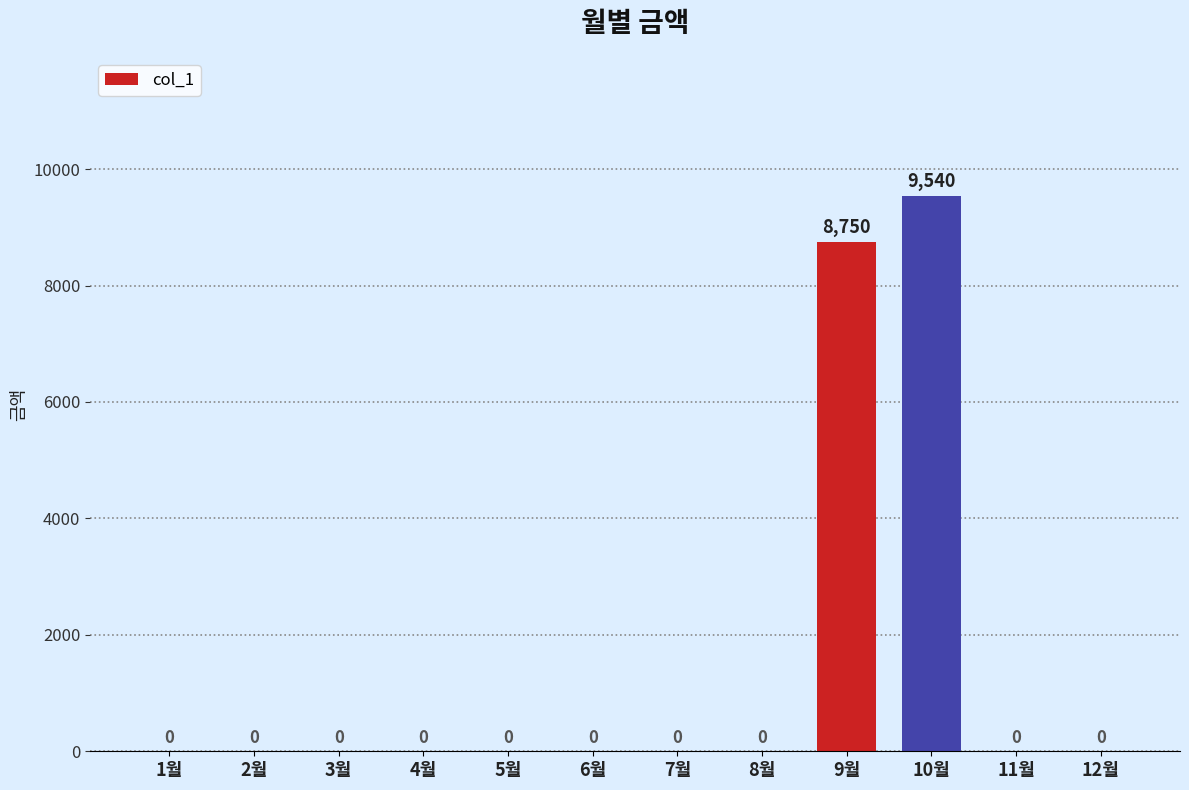

Reading right to left, transcribe all the data shown in this chart.

0	0	9540	8750	0	0	0	0	0	0	0	0